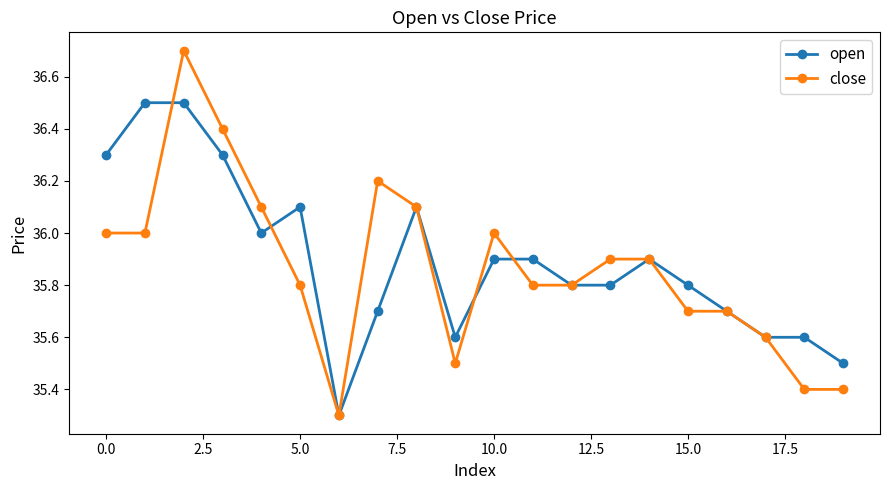

What is the value of the open point at the 2nd from the left?

36.5